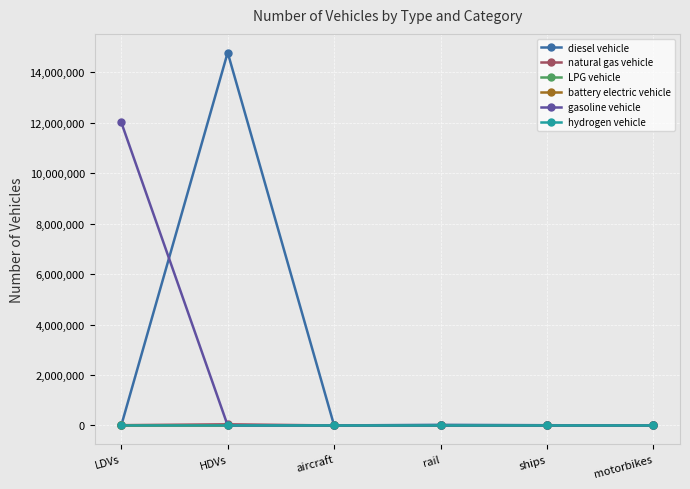

What is the label of the 2nd point from the left?

HDVs